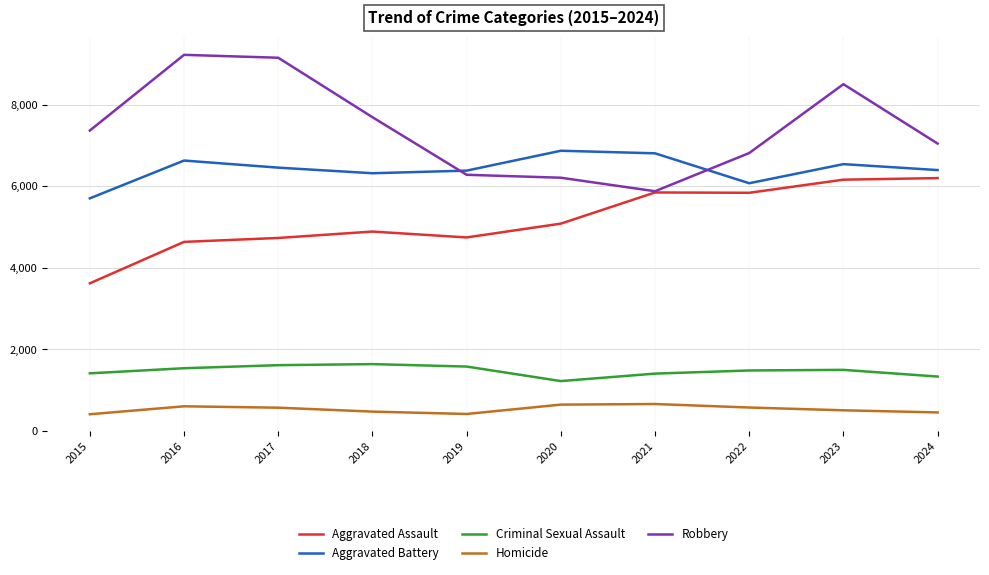

How many values in the Aggravated Battery series are below 6454?

5